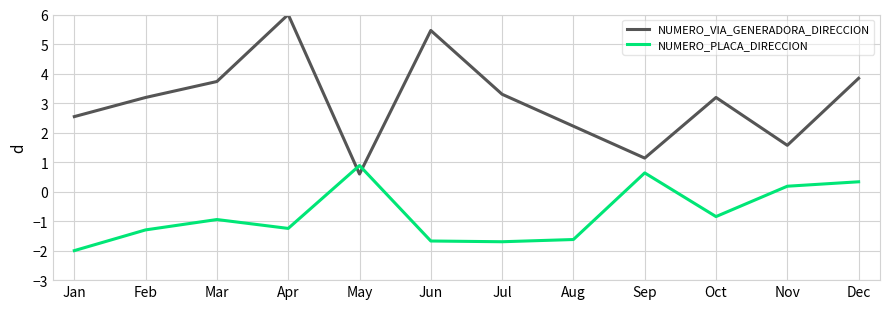

What are all the series names shown in the legend?

NUMERO_VIA_GENERADORA_DIRECCION, NUMERO_PLACA_DIRECCION